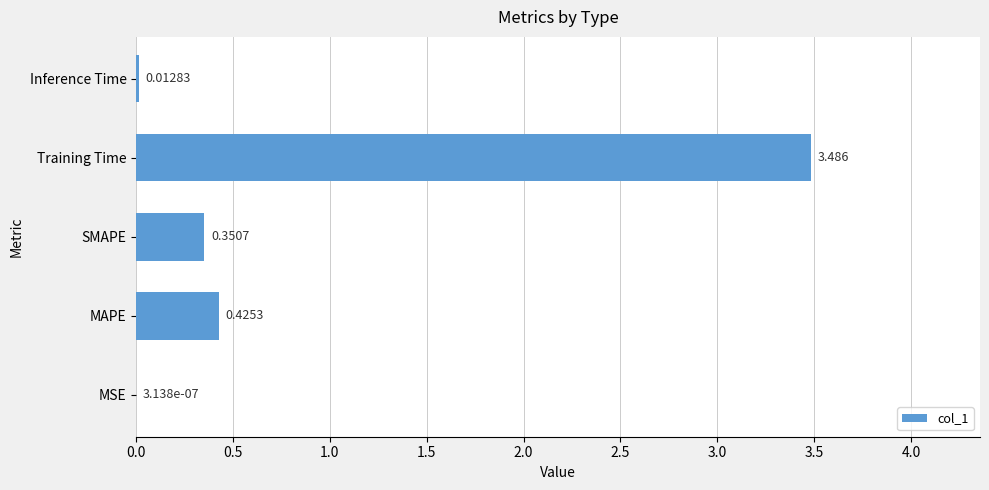

At which category does the chart reach its peak across all series?

Training Time